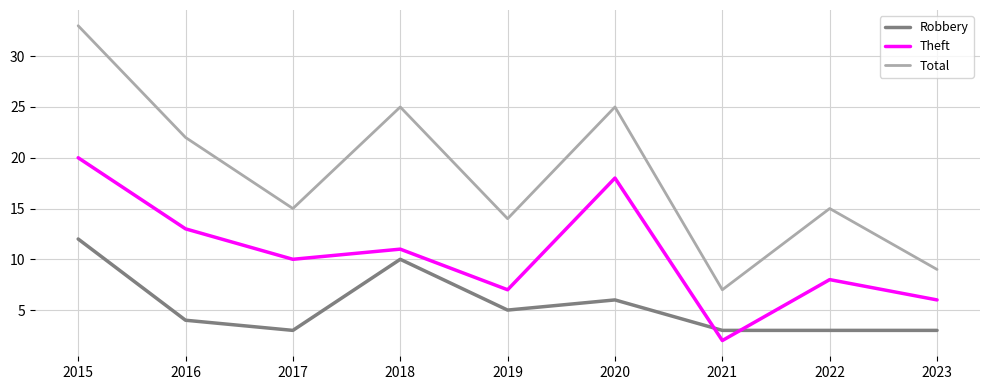

At 2018, list the series in order from smallest to largest.

Robbery, Theft, Total